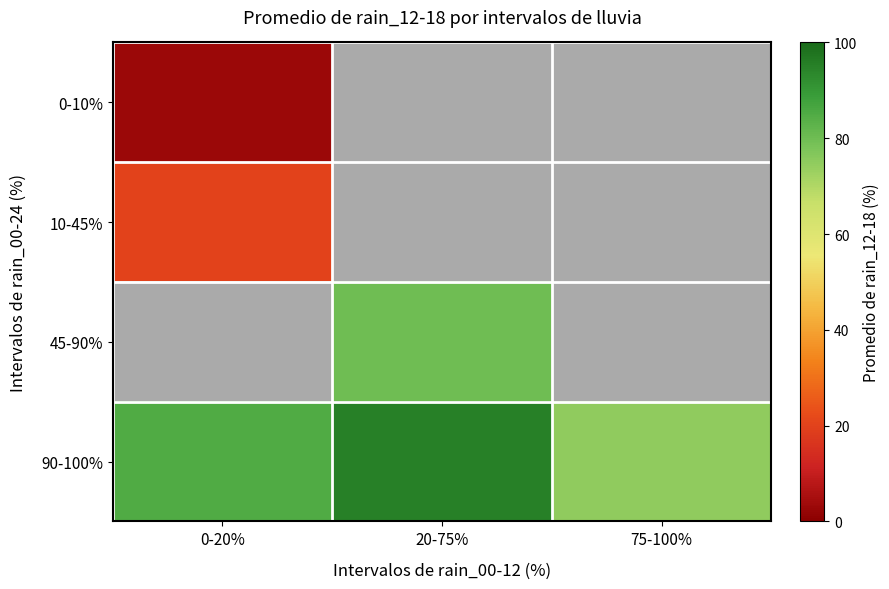

Count the number of categories in the chart.

3